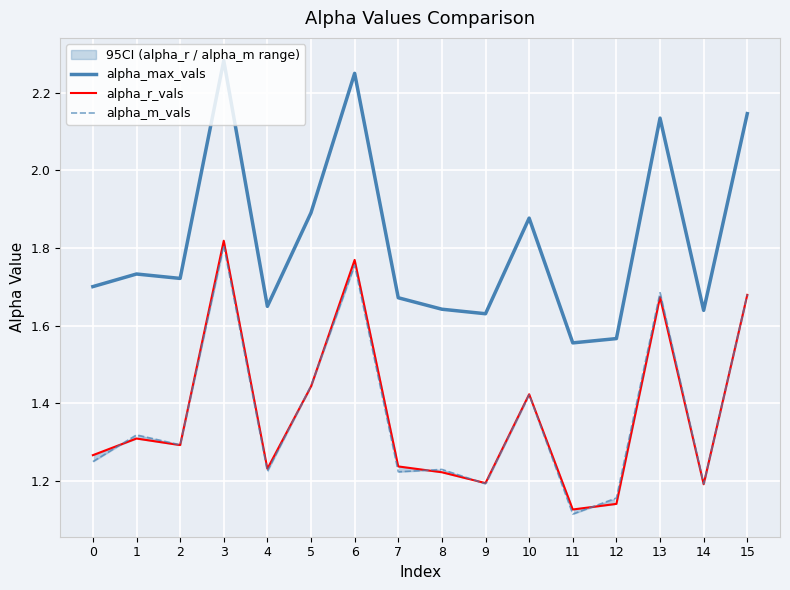

Where is alpha_r_vals nearest to the value 1?

11